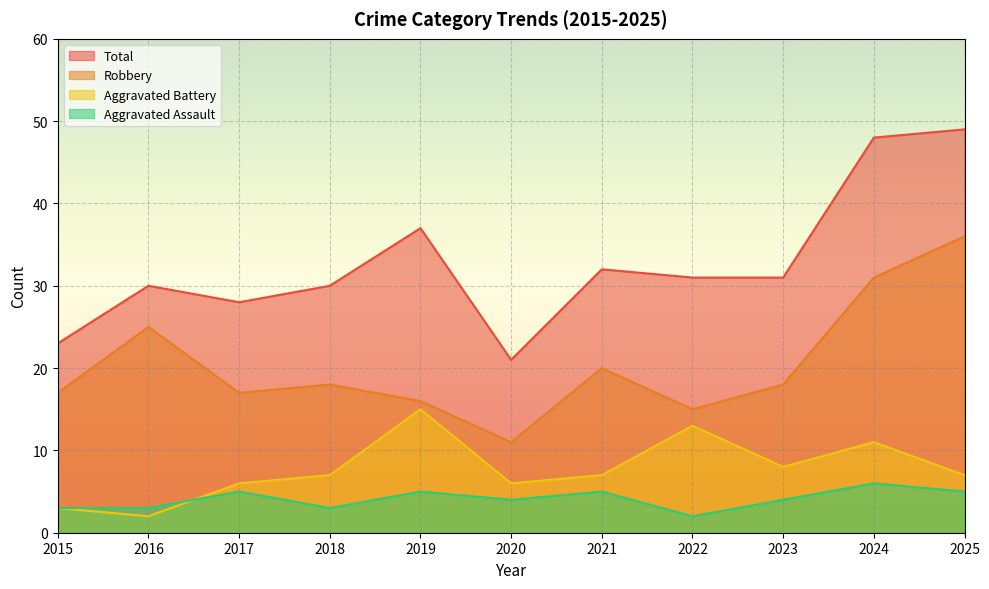

How many lines are shown in the chart?

4